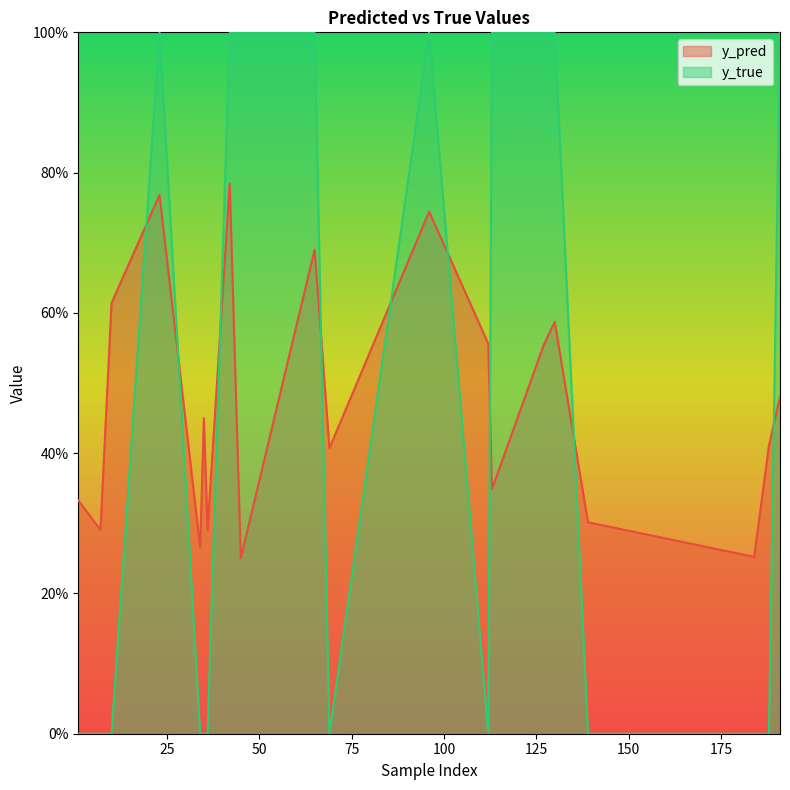

What is the average value of the y_pred series?

0.5